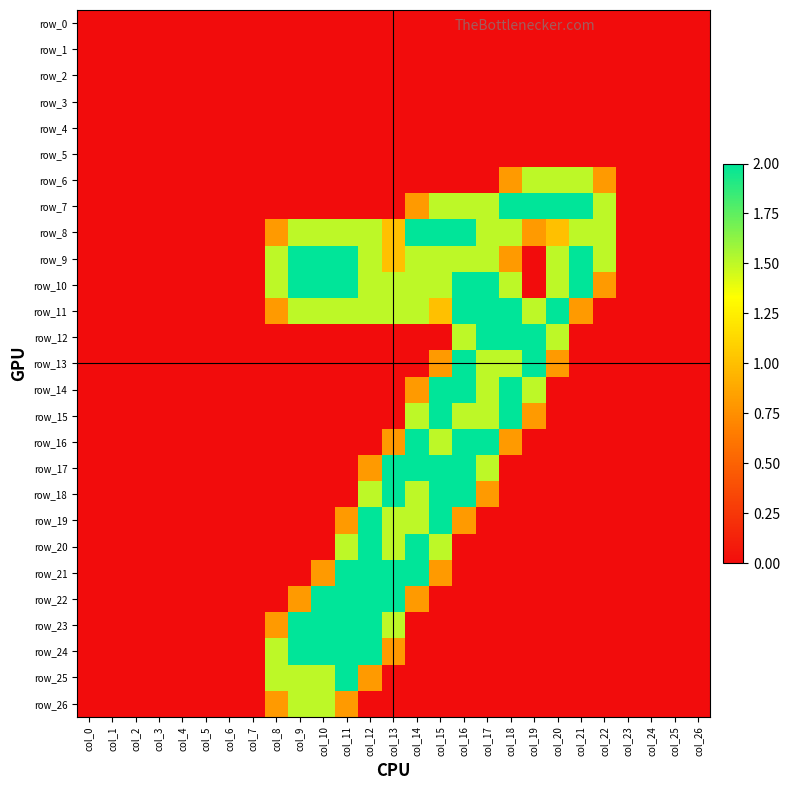

True or false: row_24 has a value of 0.9 at col_22.

False